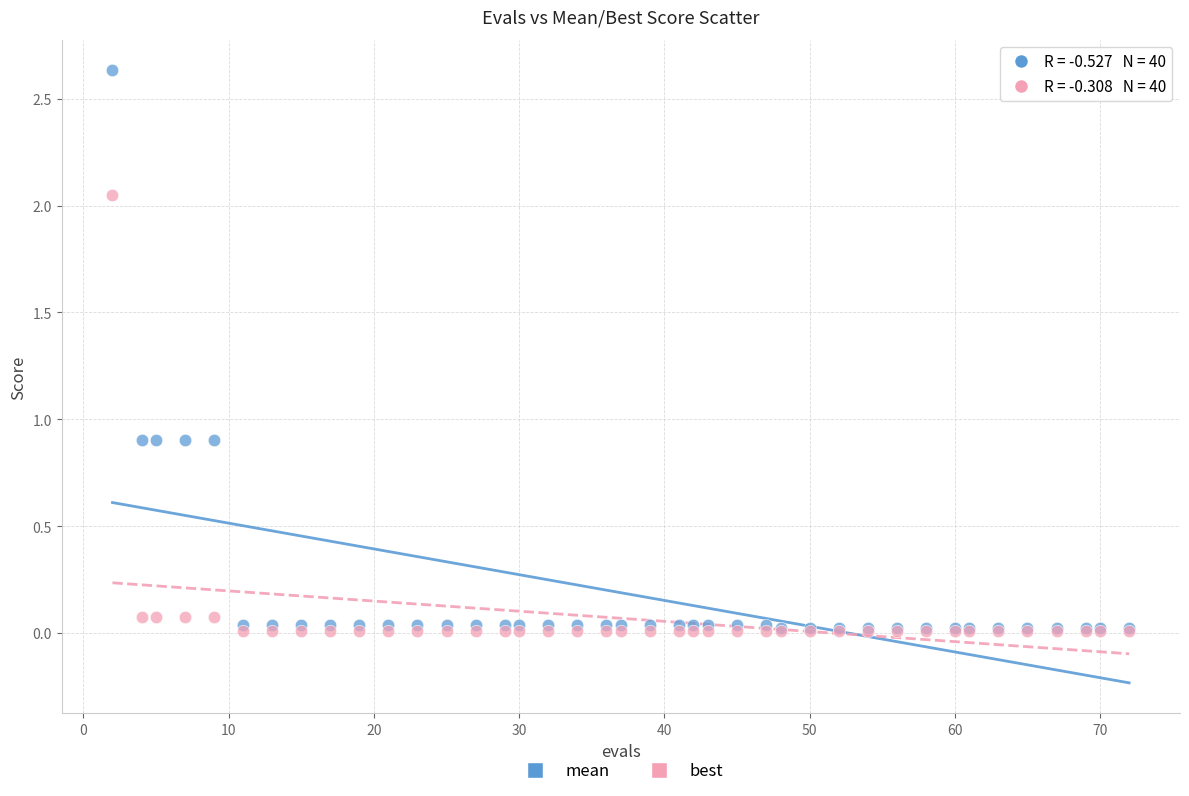

Which series has the largest Y range (max minus min)?

mean